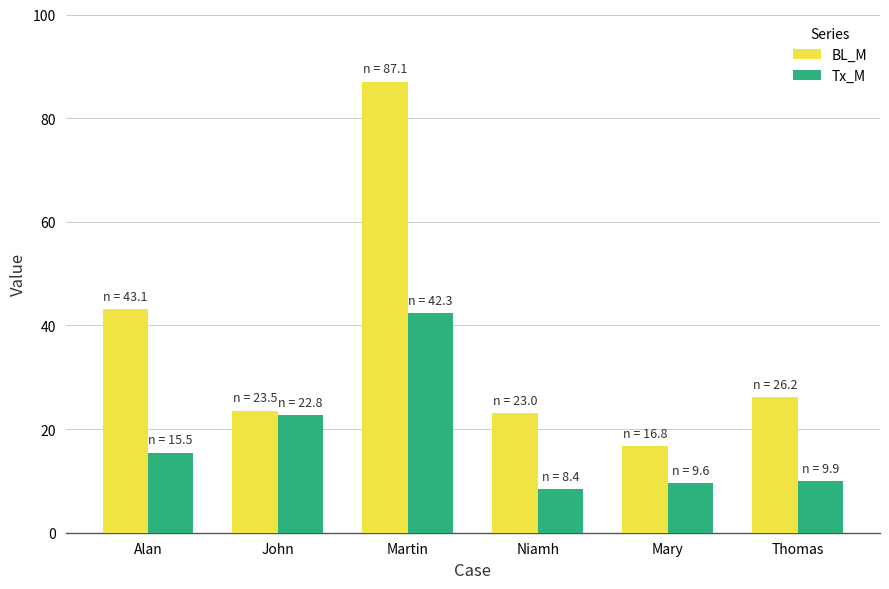

Between John and Mary, which series saw the biggest shift?

Tx_M